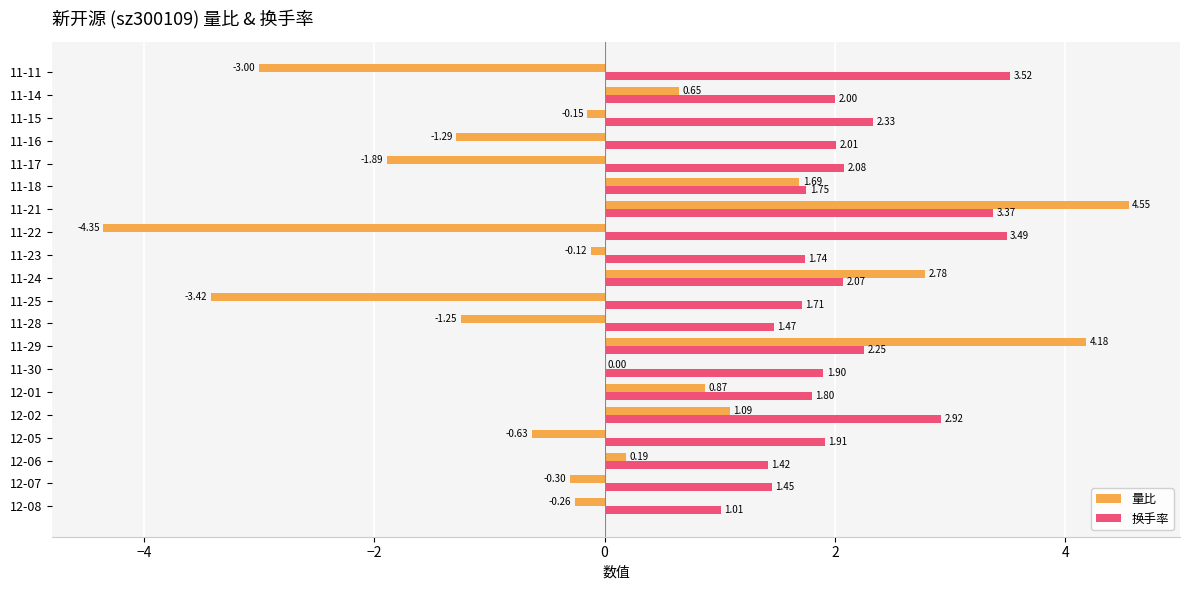

Between 12-08 and 11-28, which series saw the biggest shift?

量比